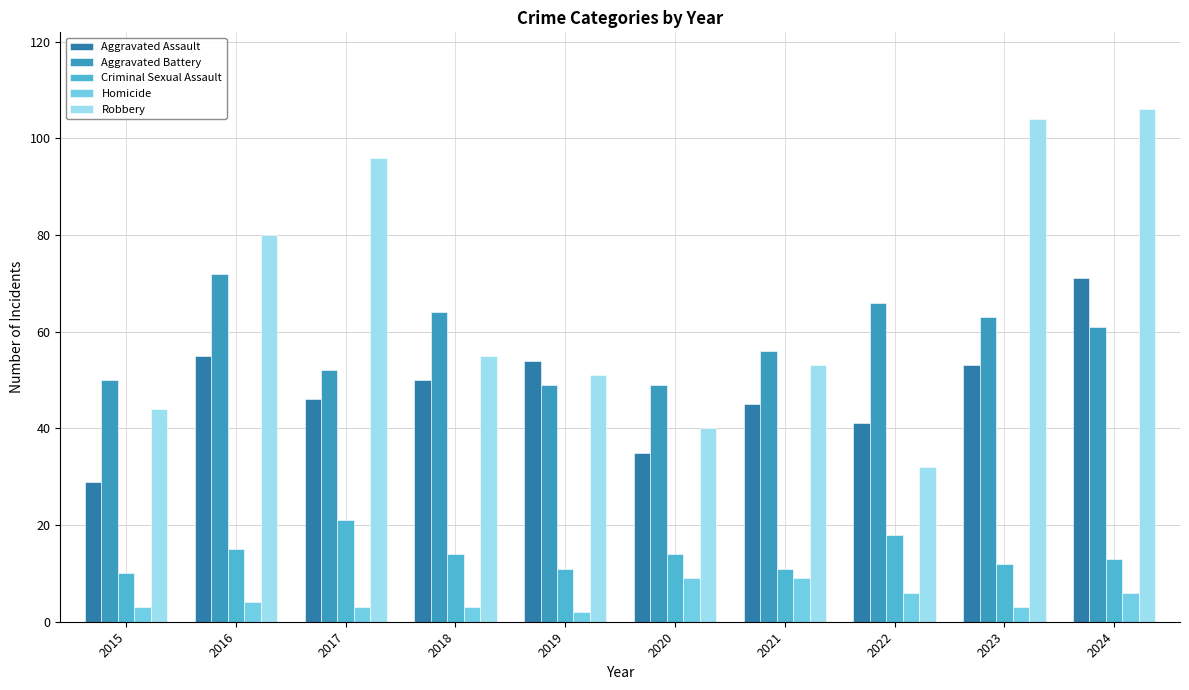

What is the sum of the Homicide values at 2017 and 2022?

9